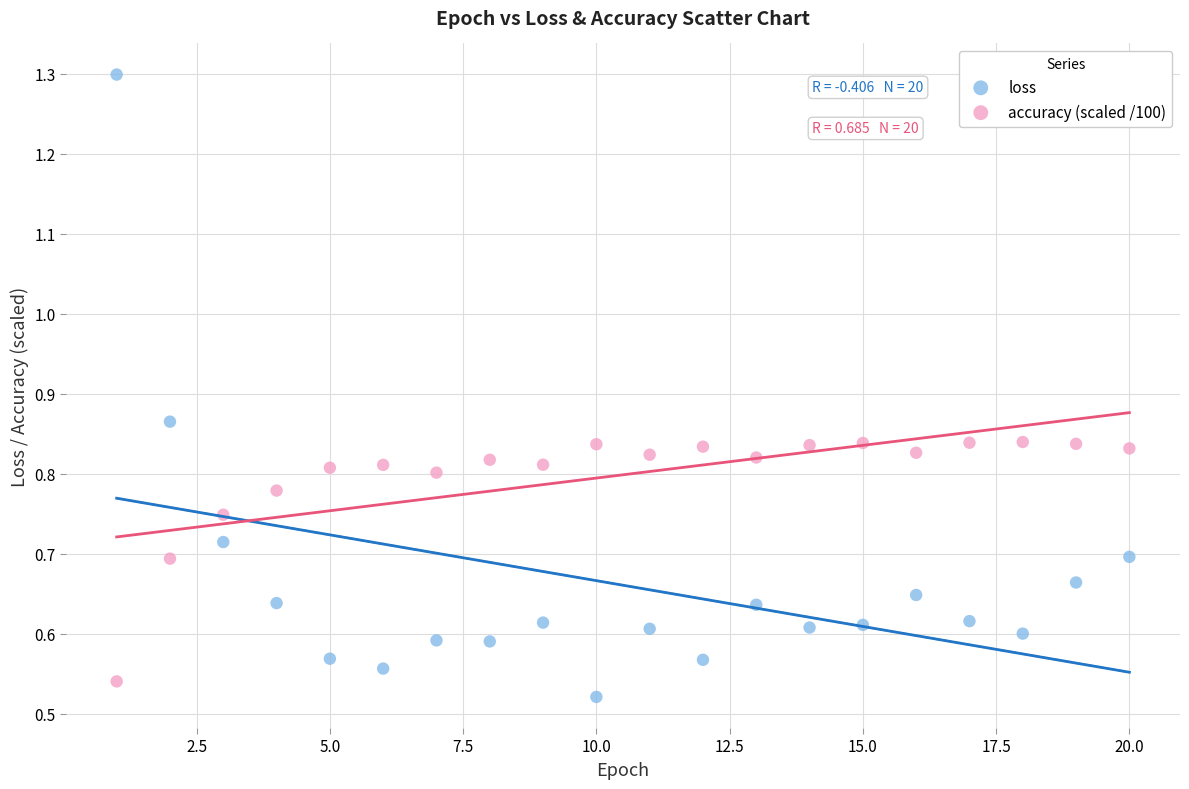

Which series has the largest Y range (max minus min)?

loss